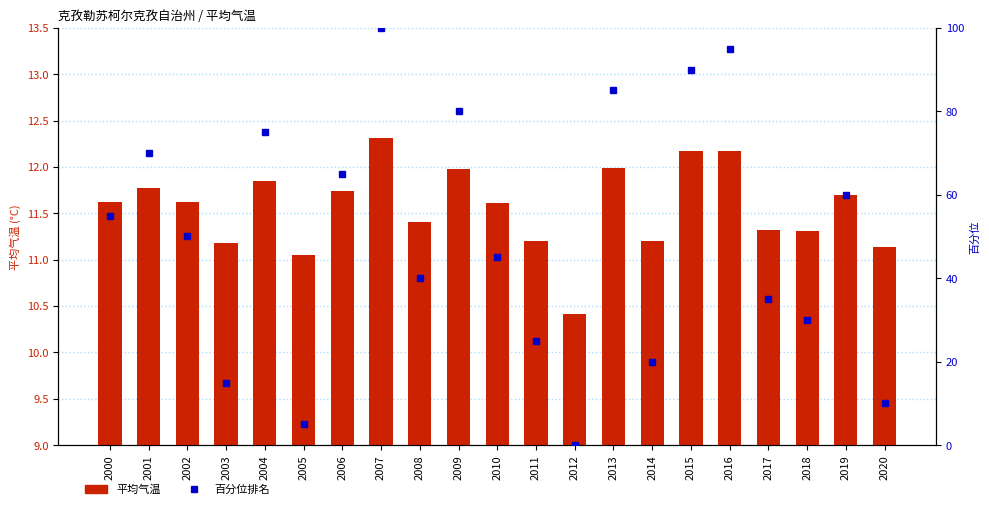

List the labels in order of 平均气温 value, smallest first.

2012, 2005, 2020, 2003, 2014, 2011, 2018, 2017, 2008, 2010, 2002, 2000, 2019, 2006, 2001, 2004, 2009, 2013, 2015, 2016, 2007